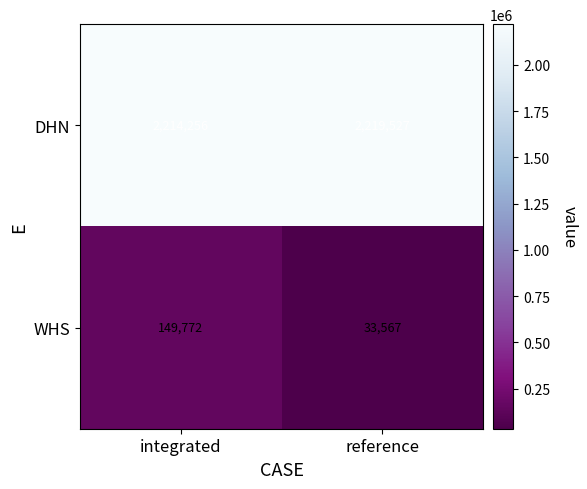

The value of WHS at reference is 14637. True or false?

False